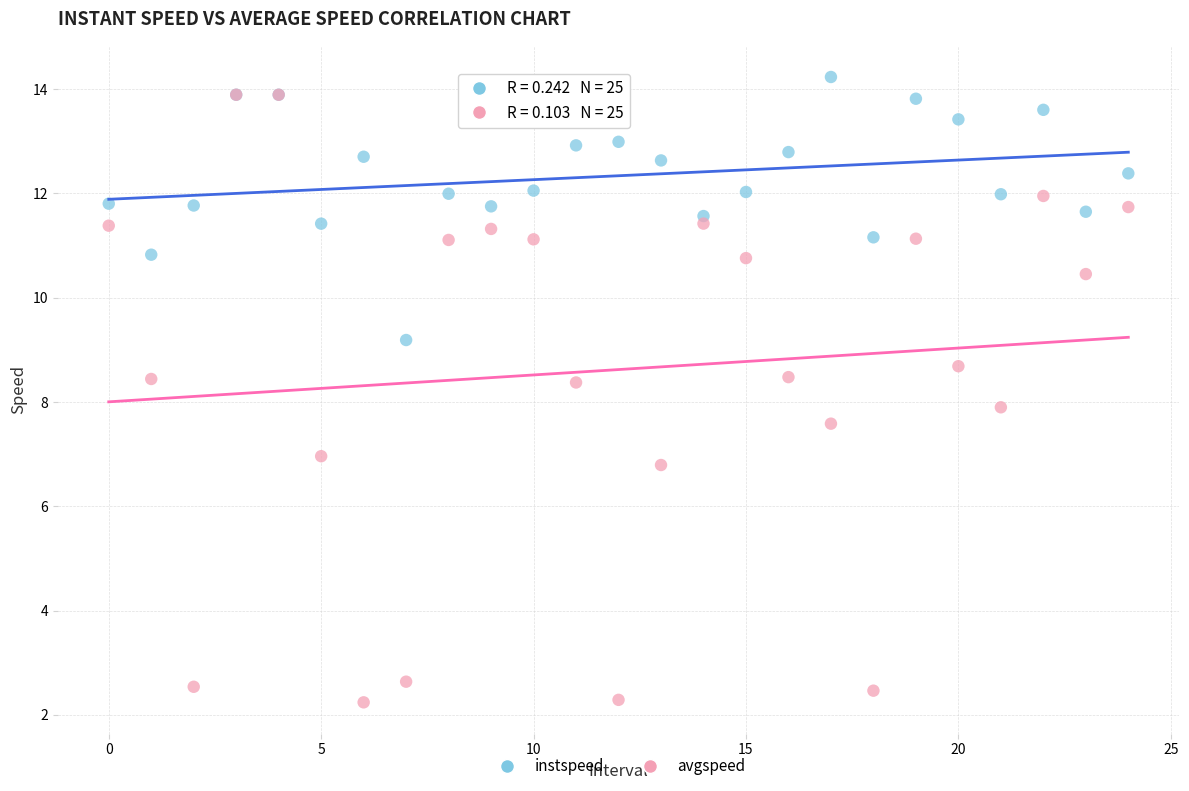

Which series has the widest spread of Y values?

avgspeed